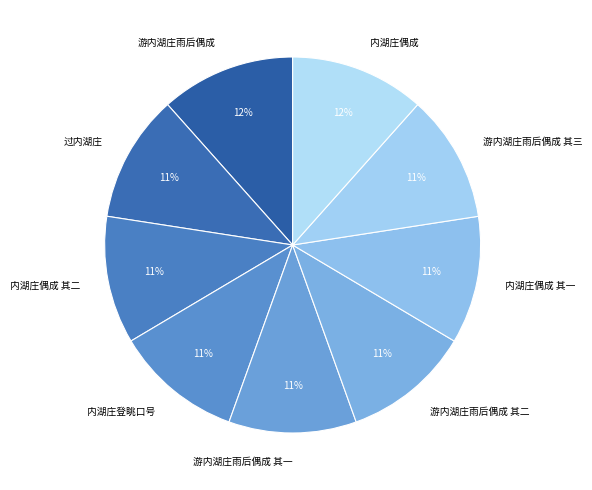

How many slices are in this pie chart?

9